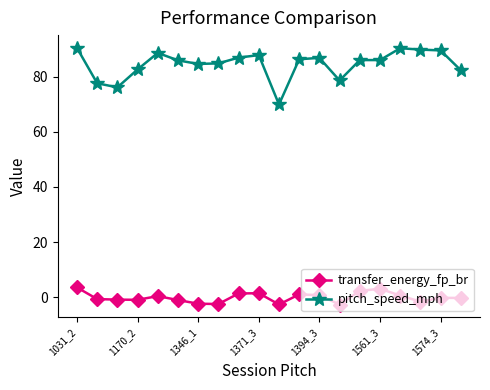

True or false: transfer_energy_fp_br and pitch_speed_mph cross at least once.

False